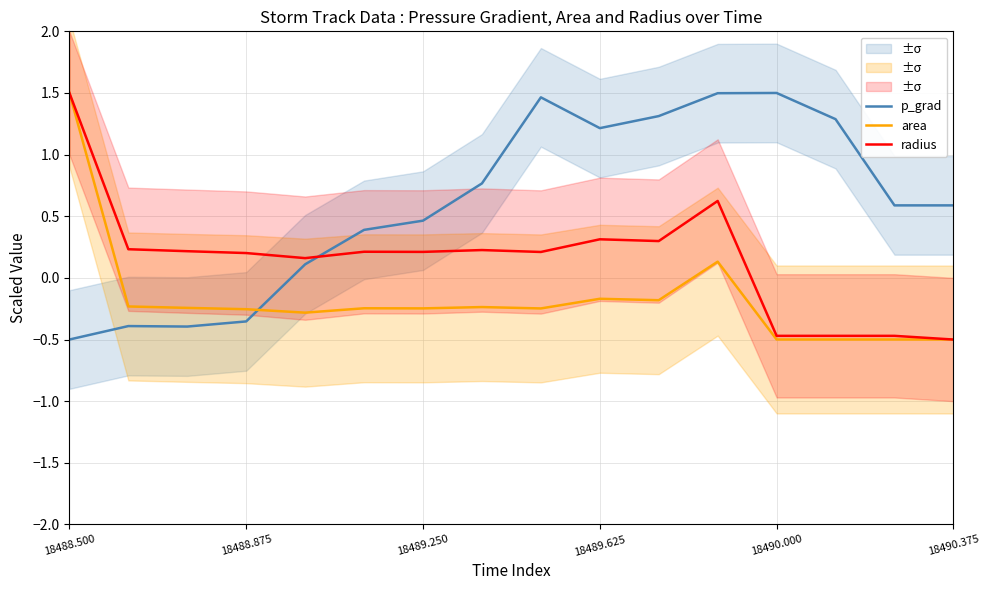

At which label does area first exceed 0?

18488.500